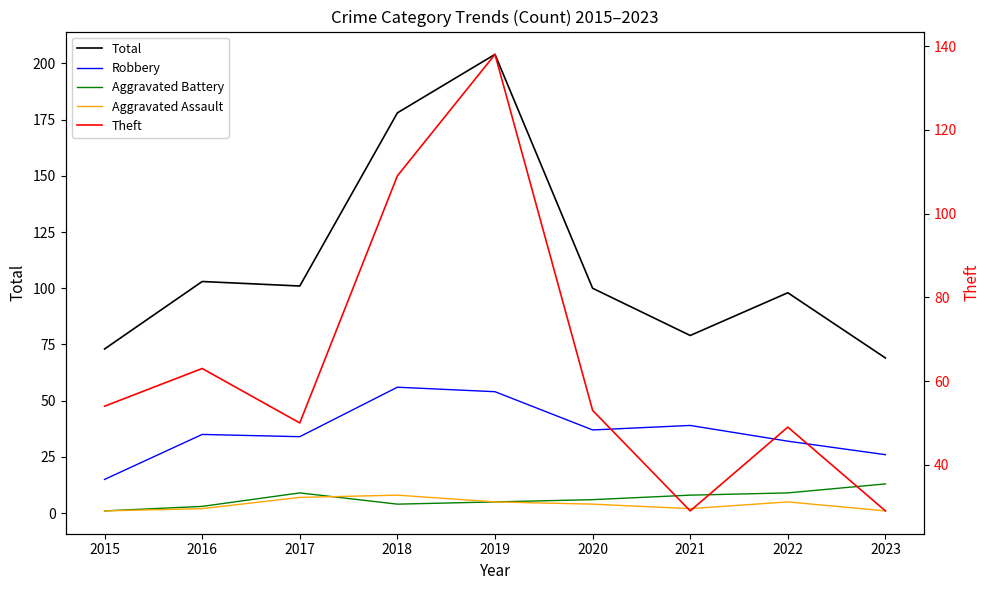

How many Aggravated Assault values are between 2 and 5?

5